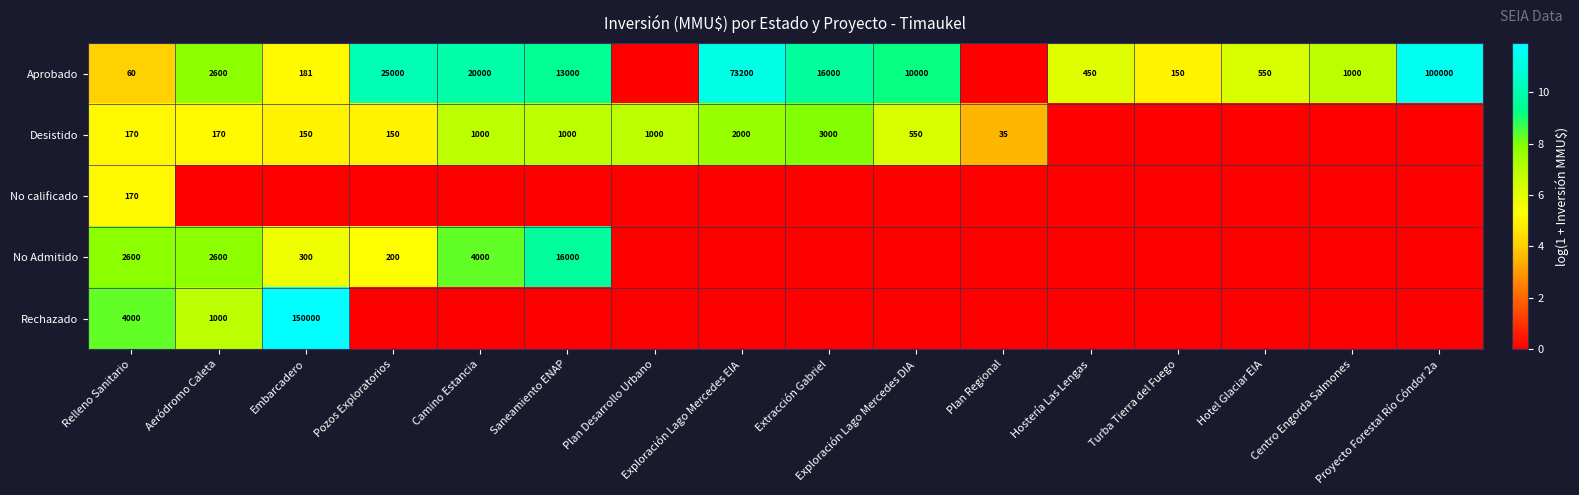

Which series changed the most between Exploración Lago Mercedes EIA and Plan Regional?

Aprobado